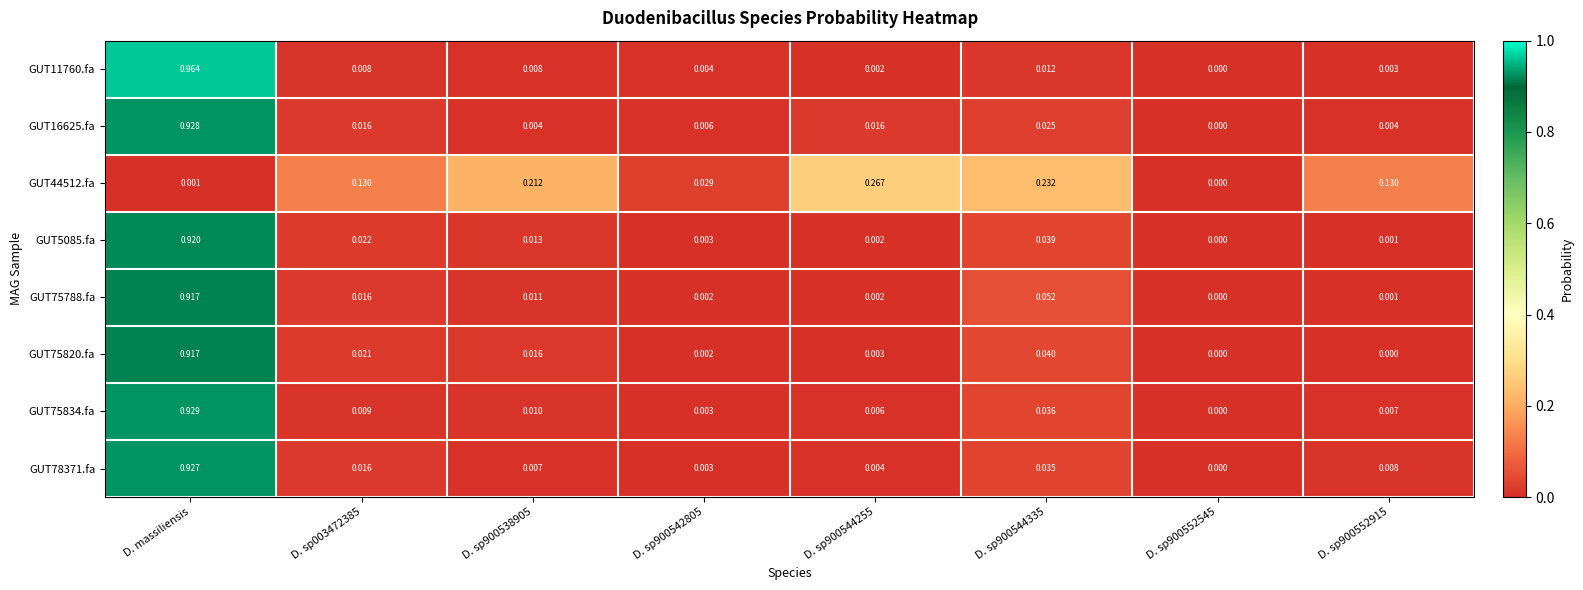

At which category is the sum across all series the highest?

D. massiliensis